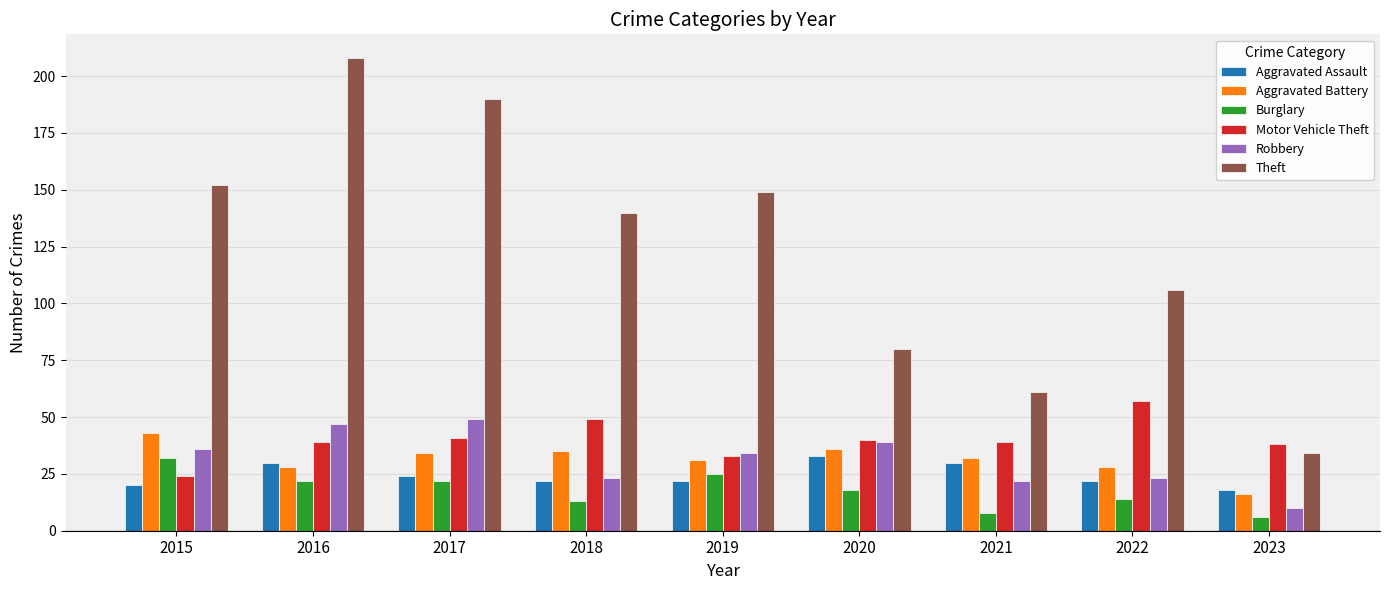

Are the bars horizontal?

No